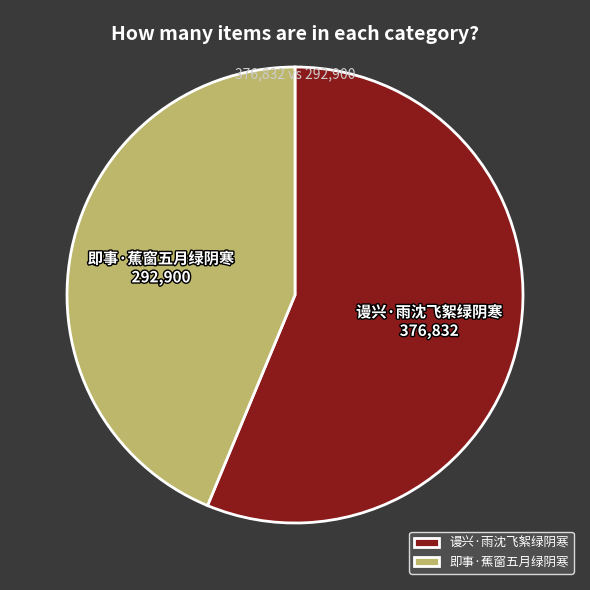

Combined, do 谩兴·雨沈飞絮绿阴寒 and 即事·蕉窗五月绿阴寒 account for over 50%?

Yes